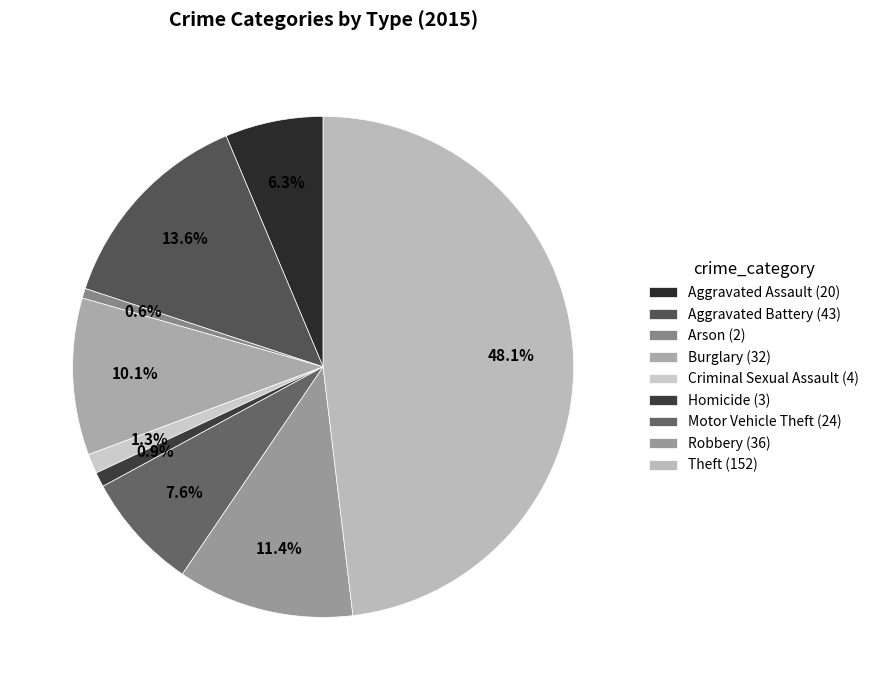

Is there any slice that represents more than half of the pie?

No